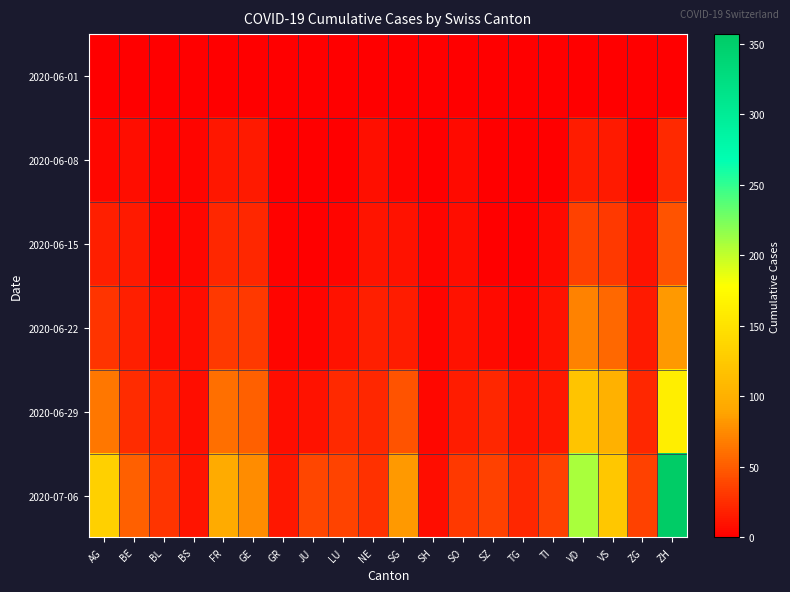

At TI, list the series in order from smallest to largest.

2020-06-01, 2020-06-08, 2020-06-15, 2020-06-22, 2020-06-29, 2020-07-06